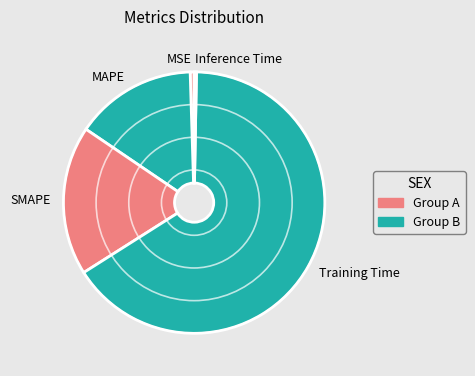

Which has a higher value, Inference Time or Training Time?

Training Time